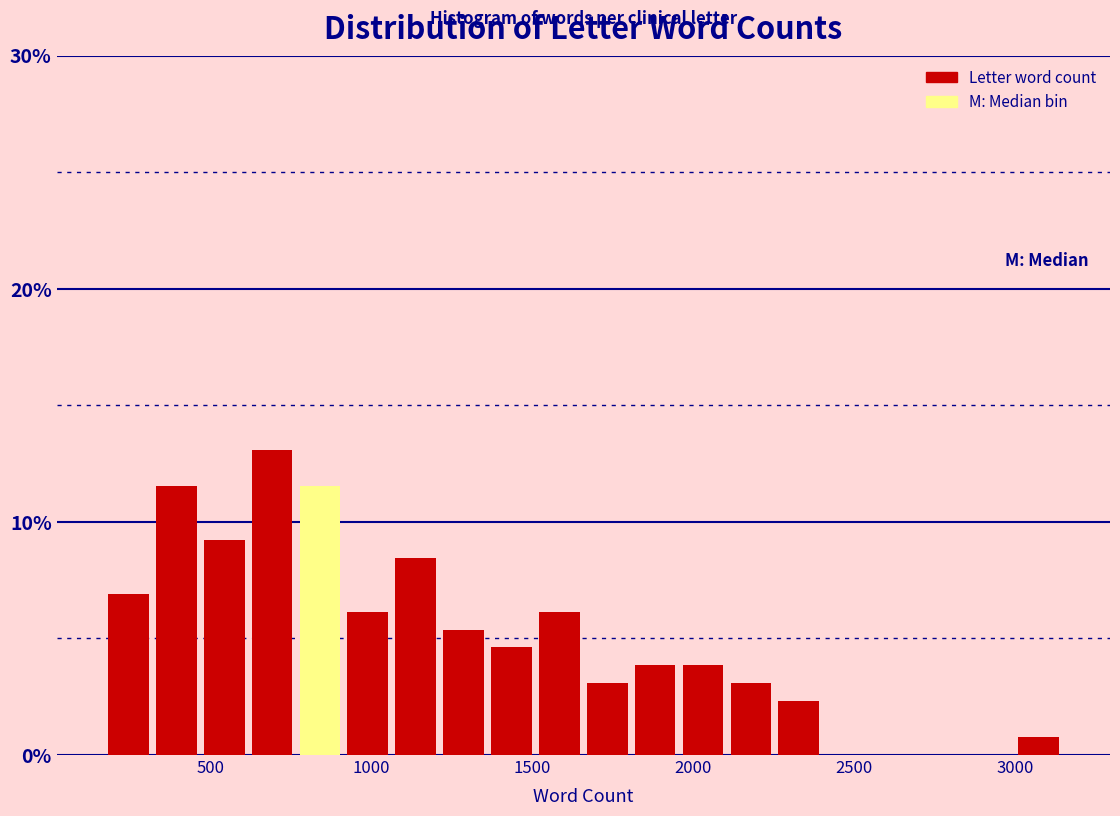

Around what value on the x-axis is the tallest bar? Give the approximate position of its centre, as read against the axis.

700